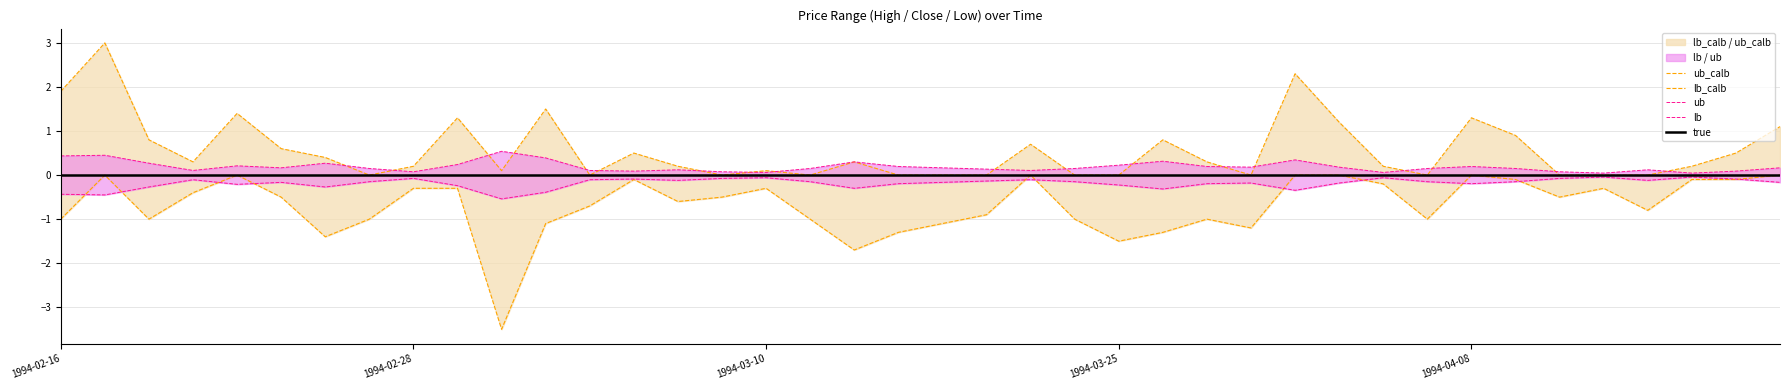

Rank the series by their maximum value, from lowest to highest.

lb, lb_calb, true, ub, ub_calb